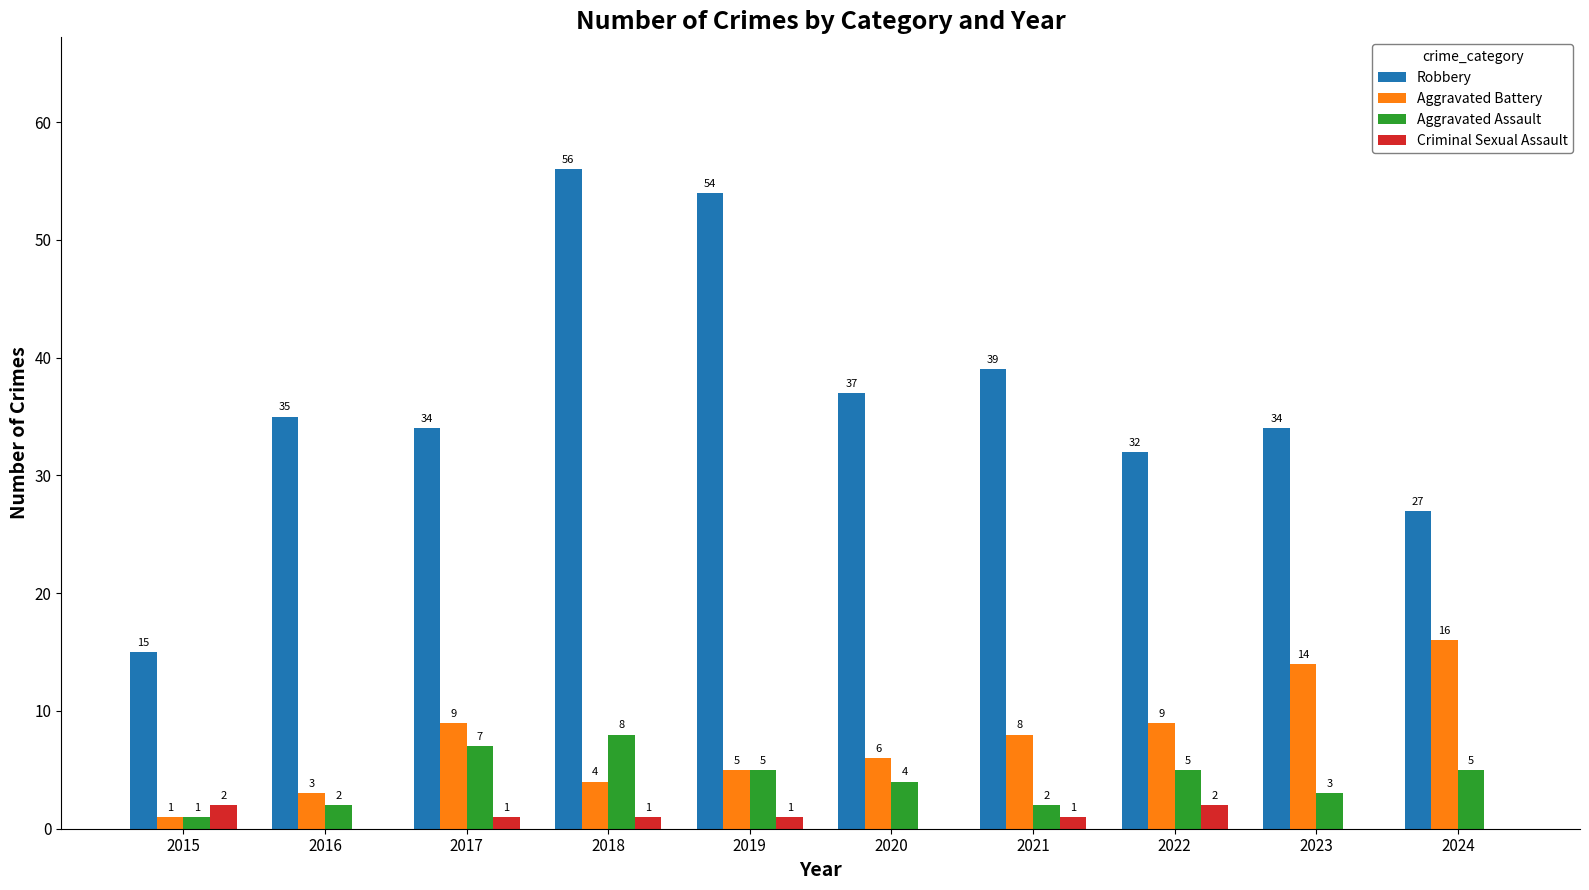

What is the sum of the Robbery values at 2016 and 2023?

69